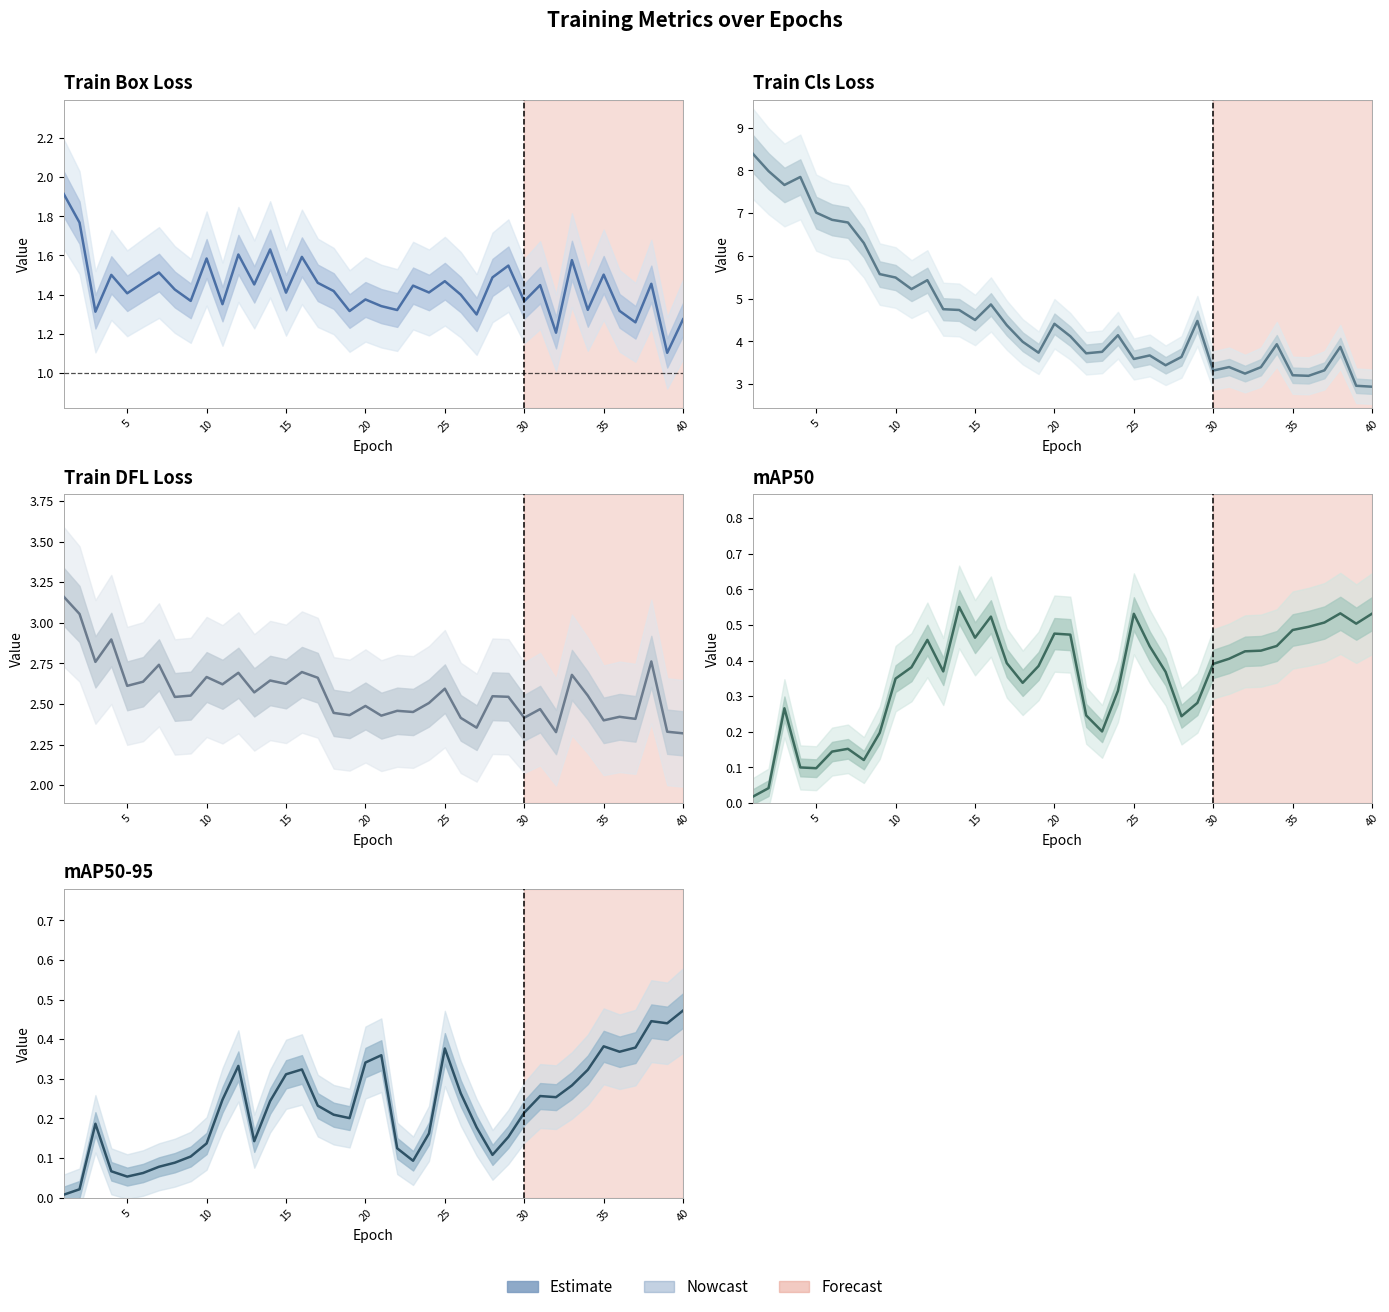

True or false: Train Box Loss and mAP50 intersect in this chart.

False